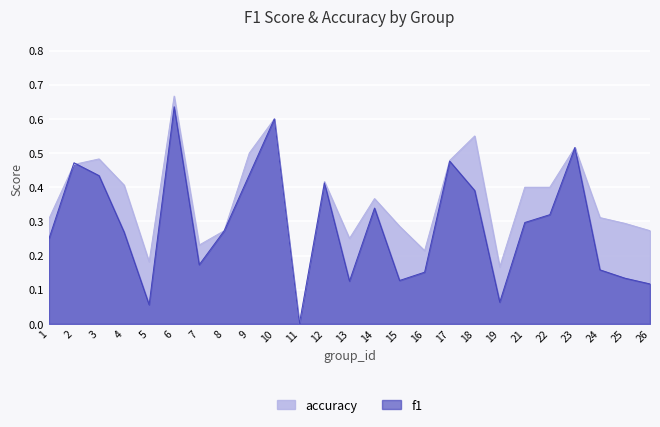

How many lines are shown in the chart?

2